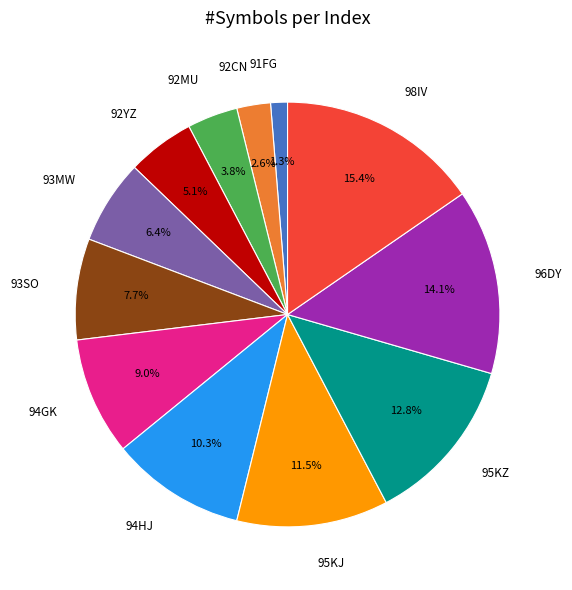

What percentage is the 98IV slice, to the nearest percent?

15%